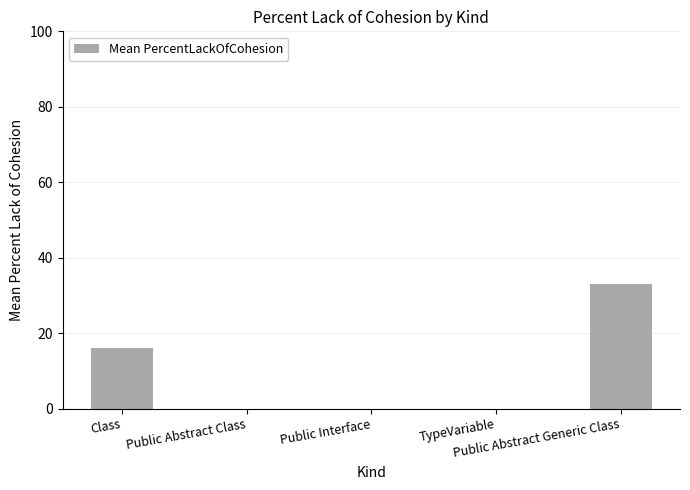

Reading left to right, transcribe all the data shown in this chart.

16	0	0	0	33